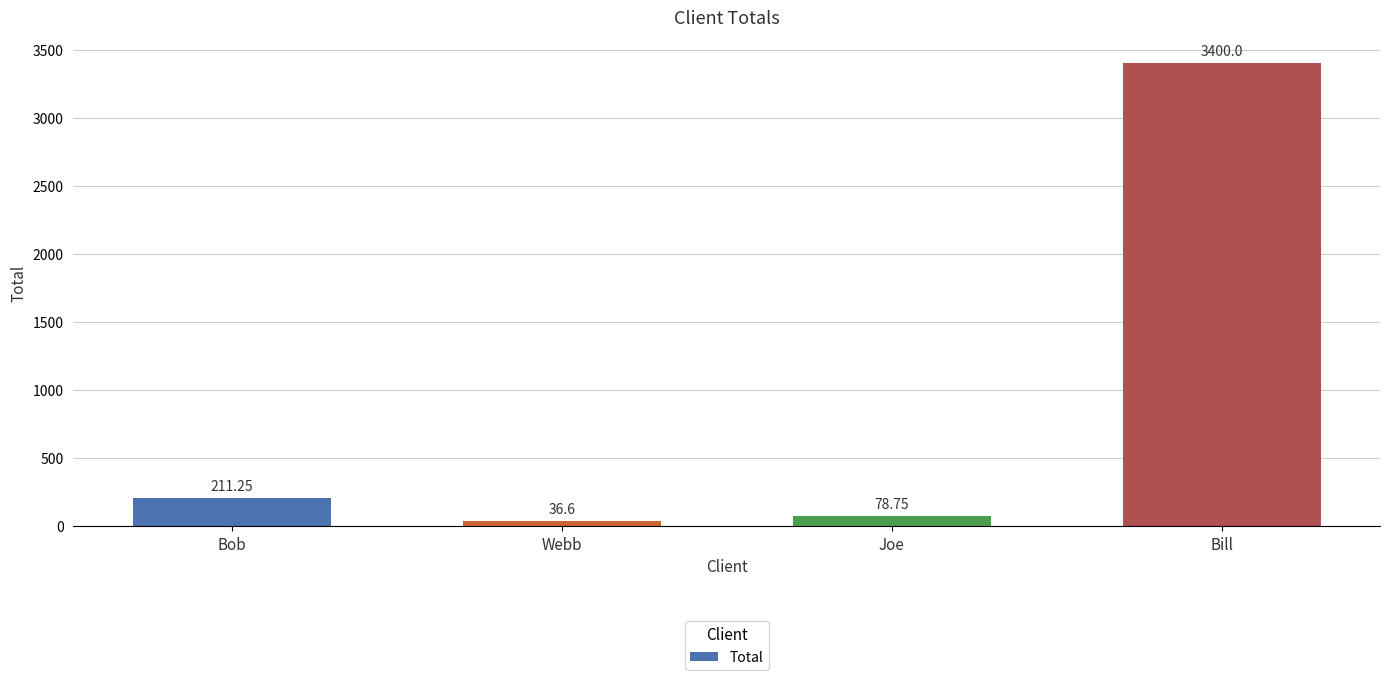

The chart shows a value of 372.2 at Bob. True or false?

False